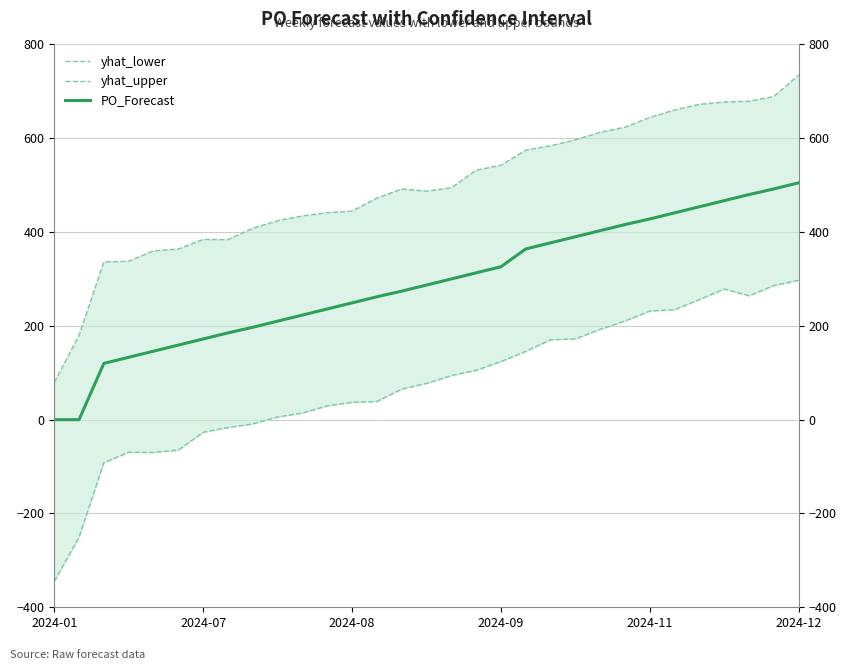

Which series has the largest total across all categories?

yhat_upper